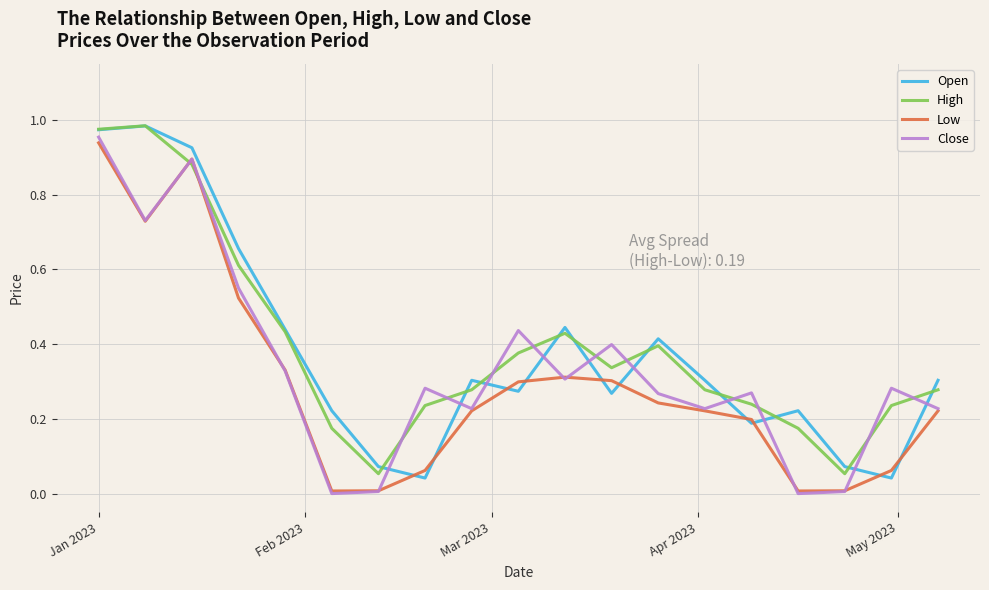

What are all the series names shown in the legend?

Open, High, Low, Close